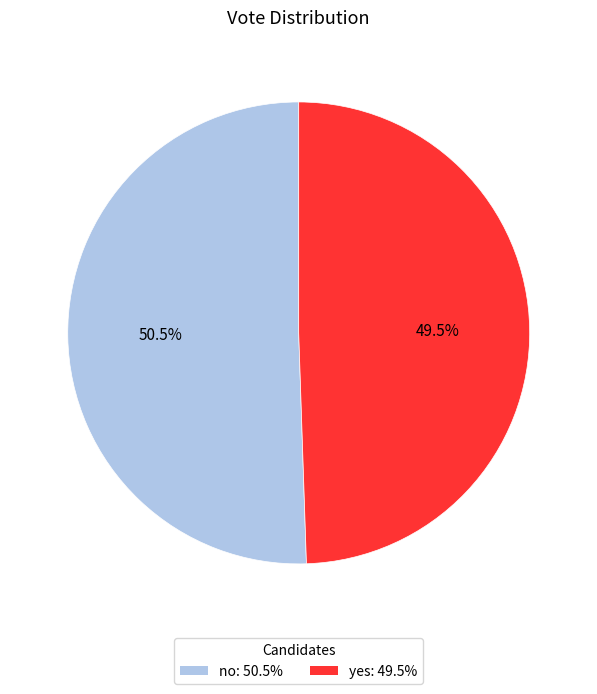

Rank the categories by value from lowest to highest.

yes, no